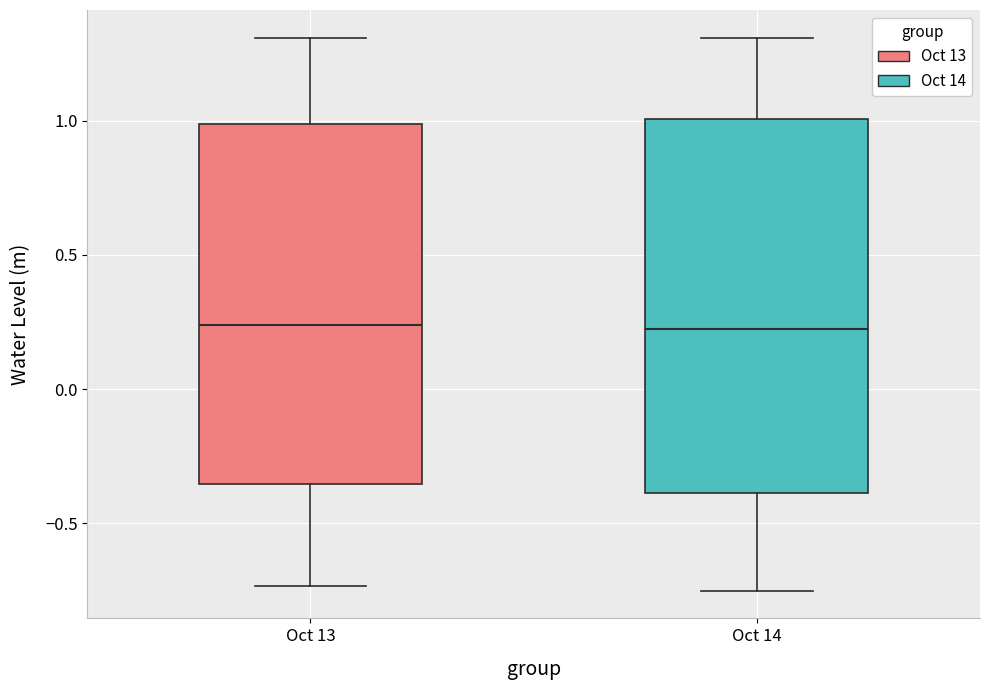

Reading left to right, read every box against the y-axis: the position of its median line, the range the box covers, and the ends of its whiskers. The values are not printed on the chart, so give them approximately, as read against the axis.

Oct 13: median 0.25, box -0.35 to 1.00, whiskers -0.75 to 1.30
Oct 14: median 0.20, box -0.40 to 1.00, whiskers -0.75 to 1.30